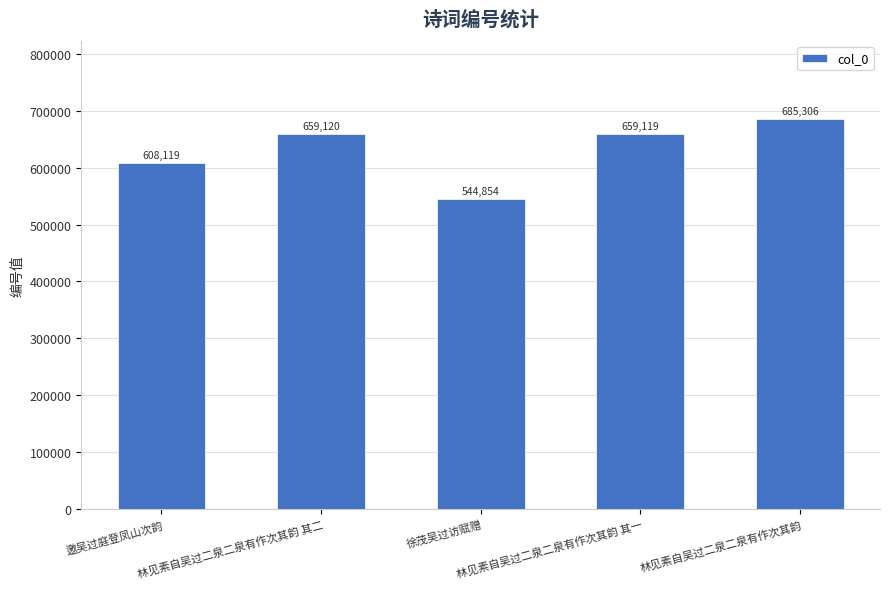

How many series are shown in this chart?

1